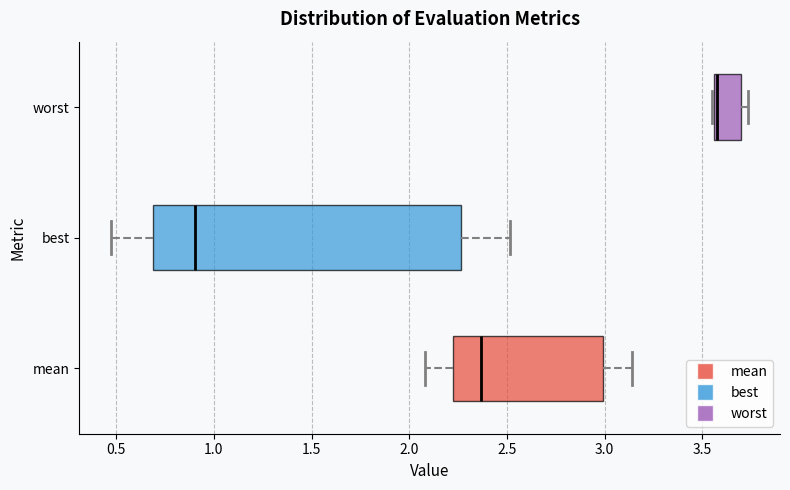

Reading bottom to top, read every box against the x-axis: the position of its median line, the range the box covers, and the ends of its whiskers. The values are not printed on the chart, so give them approximately, as read against the axis.

mean: median 2.35, box 2.20 to 3.00, whiskers 2.10 to 3.15
best: median 0.90, box 0.70 to 2.25, whiskers 0.45 to 2.50
worst: median 3.60 (drawn on the box's left edge), box 3.55 to 3.70, whiskers 3.55 to 3.75